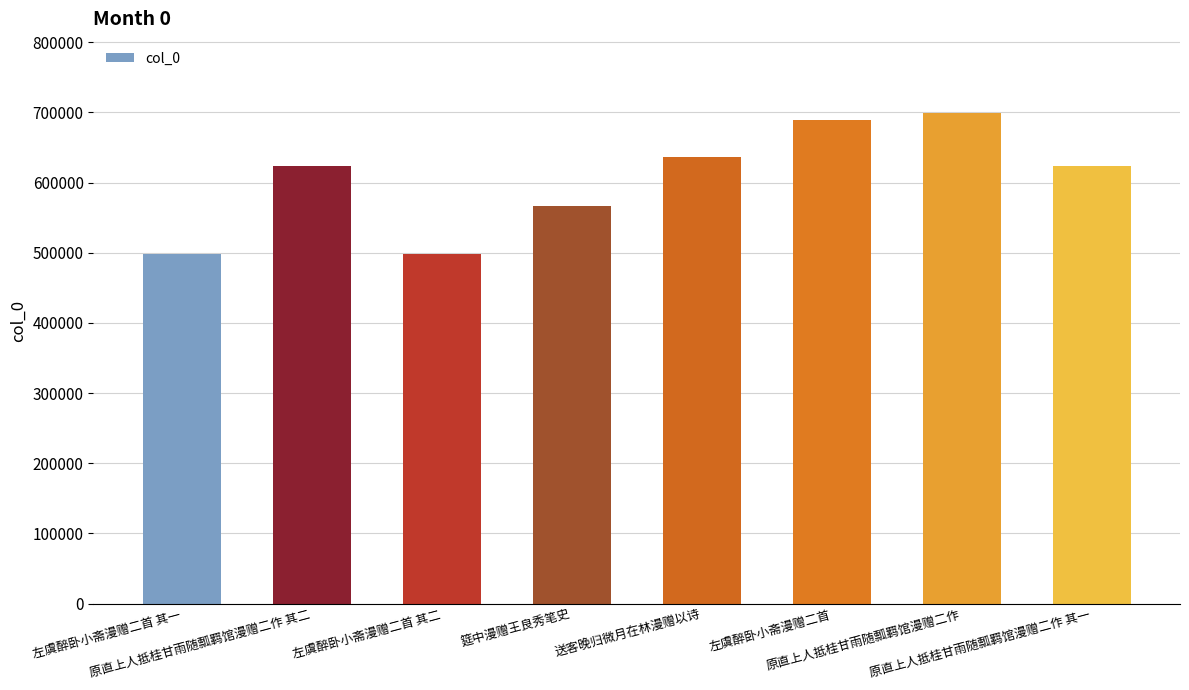

What is the sum of all values?

4834203